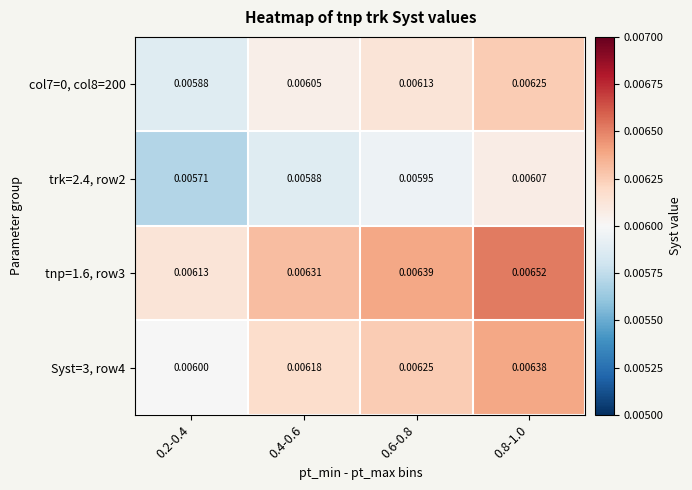

Is the value of Syst=3, row4 at 0.4-0.6 greater than the value of trk=2.4, row2 at 0.6-0.8?

Yes